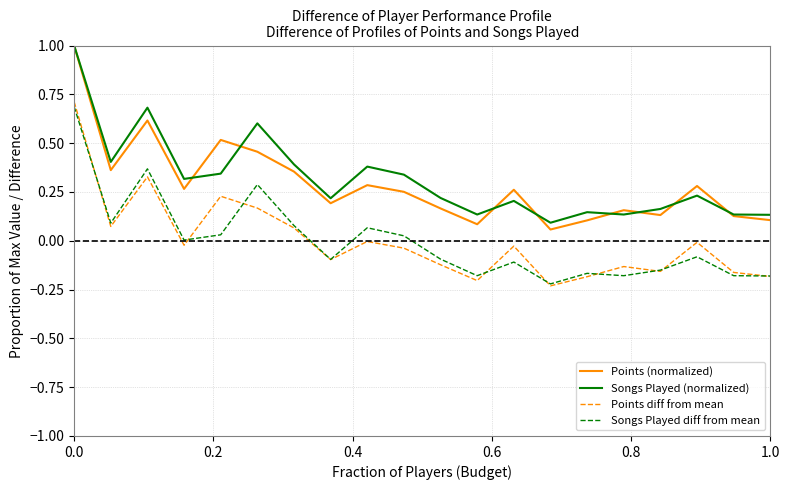

What is the maximum value shown in the chart?

1.0